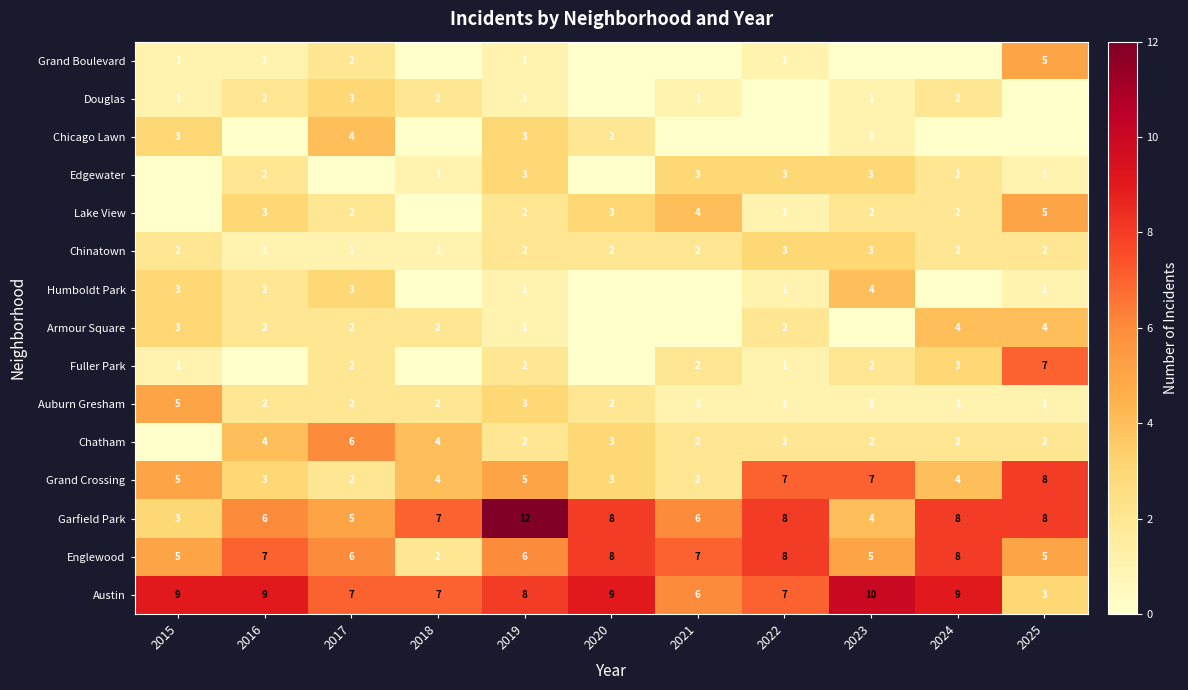

What value does the Austin series have at 2019?

8